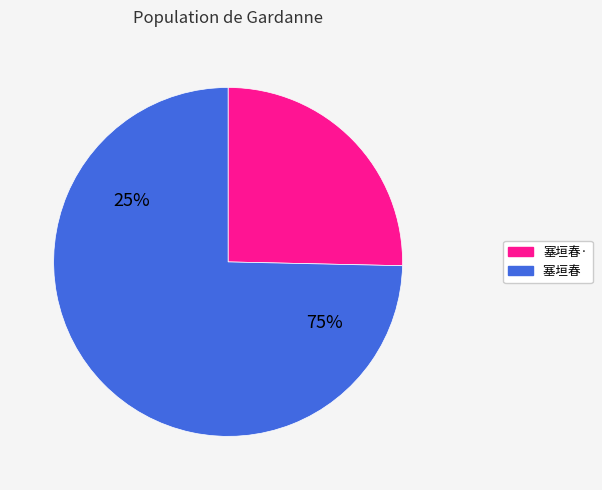

What is the ratio of the value at 塞垣春 己未岁朝大雪，咫园和梦窗丙午岁日词，走示。即席詶之 to the value at 塞垣春·己未岁朝大雪，咫园和梦窗丙午岁日词，走示。即席詶之?

2.9